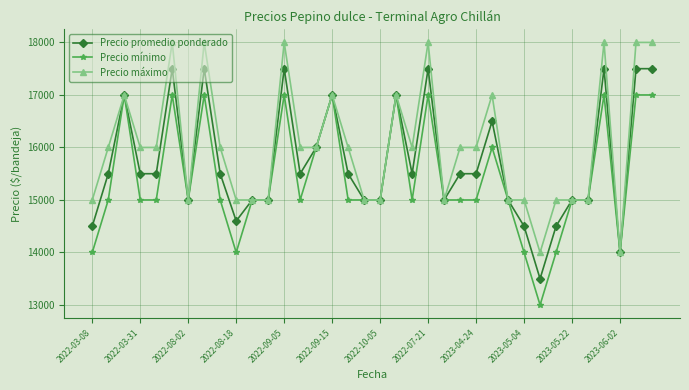

Which series has the largest total across all categories?

Precio máximo